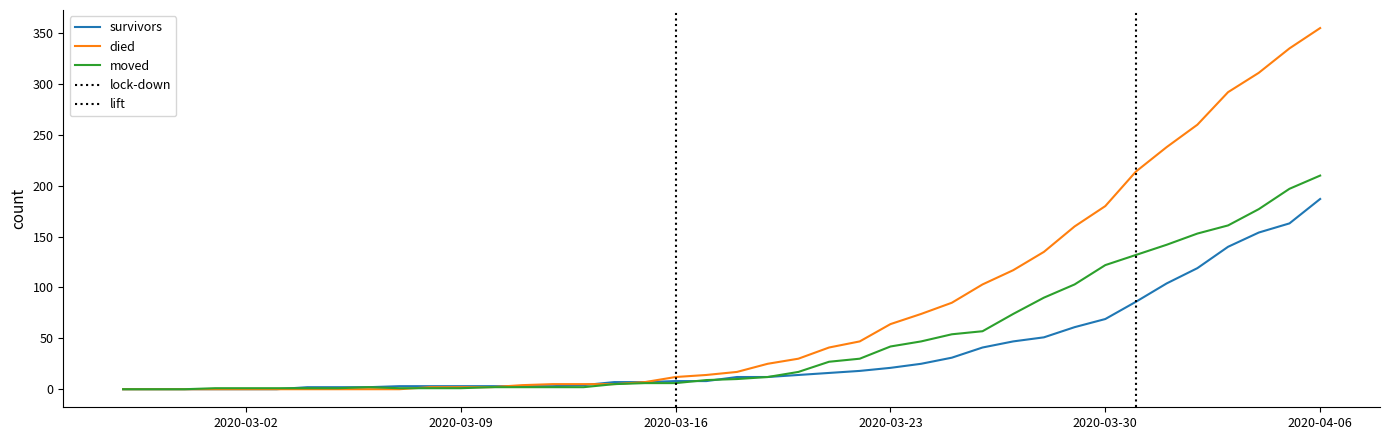

How many series are shown in this chart?

3